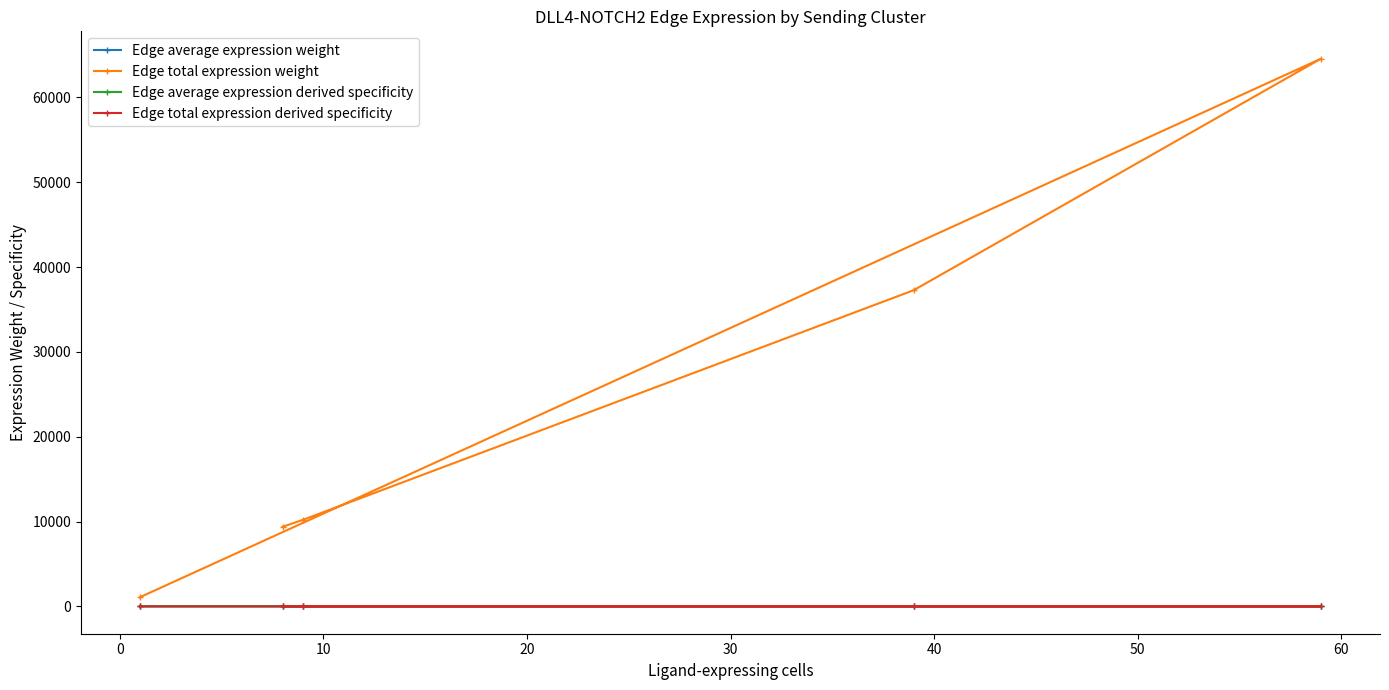

Which series has the largest total across all categories?

Edge total expression weight